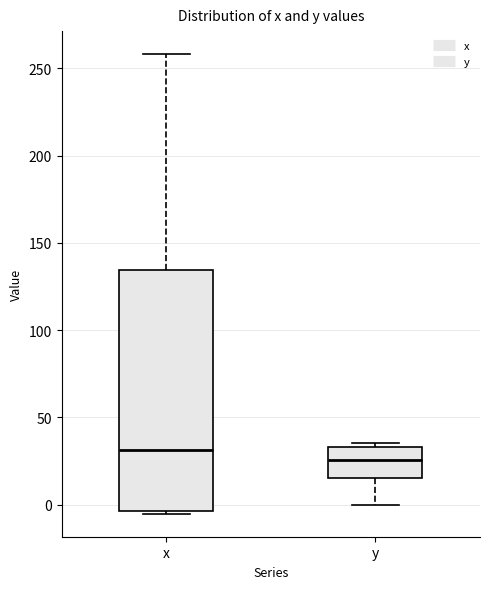

Which box is the tallest, from its lower edge to its upper edge?

x